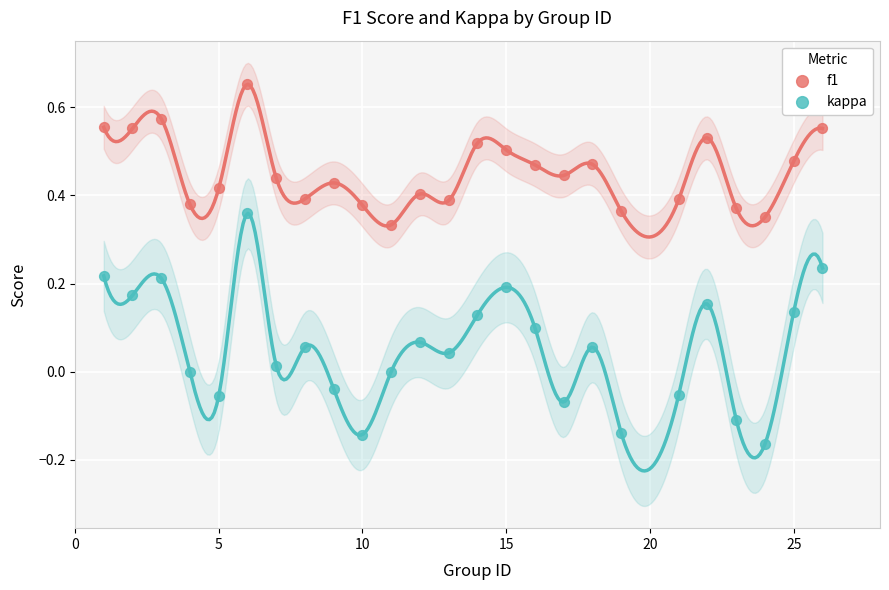

Which series contains the highest Y value?

f1